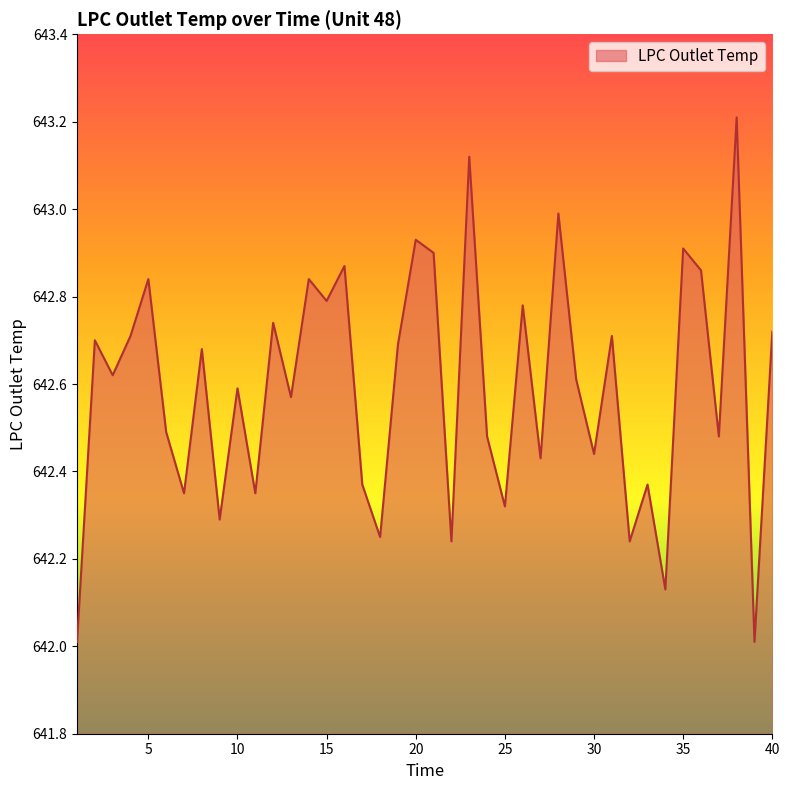

What is the difference between the maximum and minimum values?

1.2